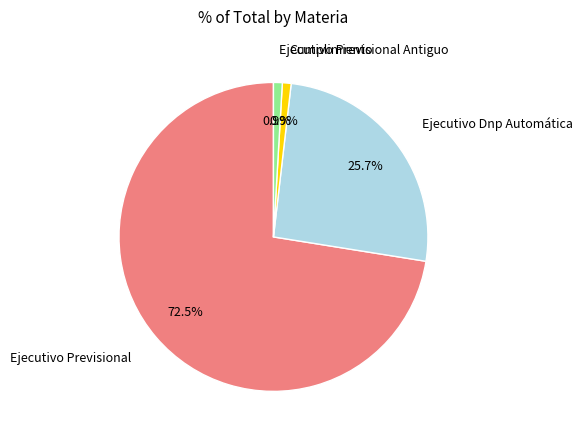

To the nearest percent, what is the average slice percentage?

25%